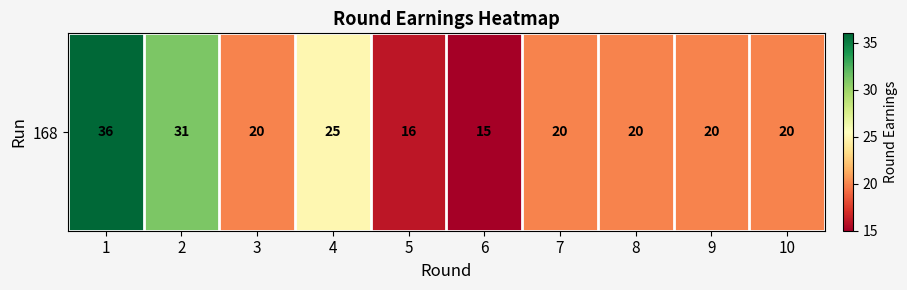

Reading left to right, list all the values displayed in this chart.

36	31	20	25	16	15	20	20	20	20